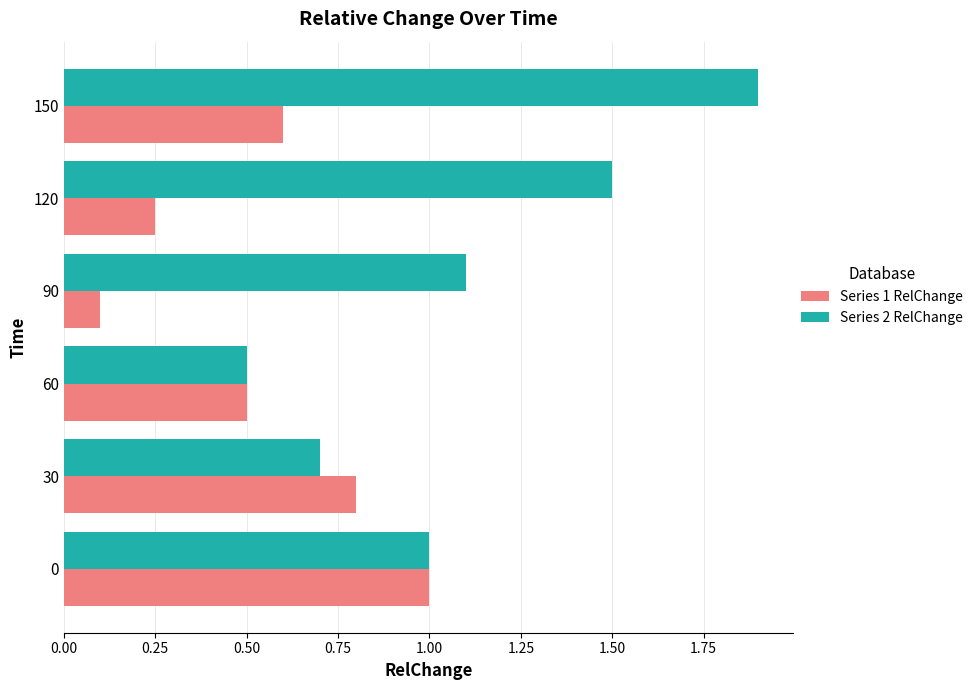

What is the difference between the Series 2 RelChange values at 120 and 0?

0.5